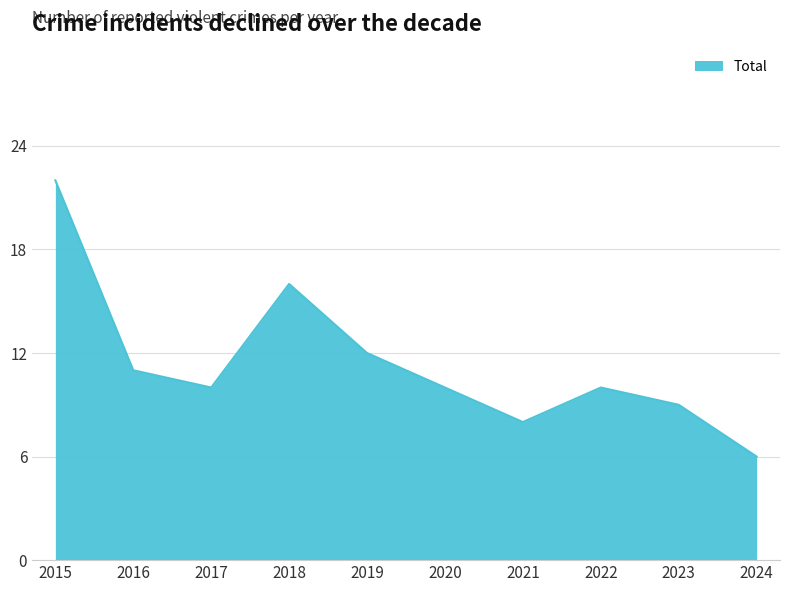

What is the greatest value displayed?

22